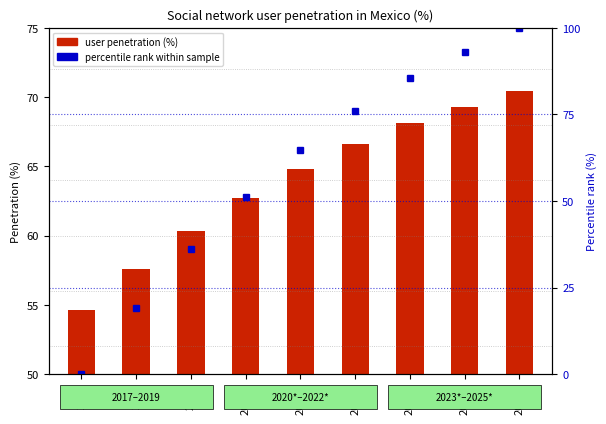

True or false: user penetration (%) has a value of 57.6 at 2018.

True